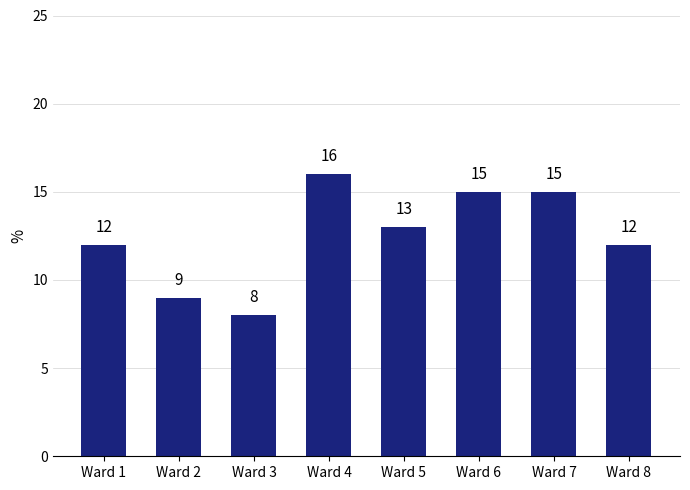

How many bars are there in total?

8